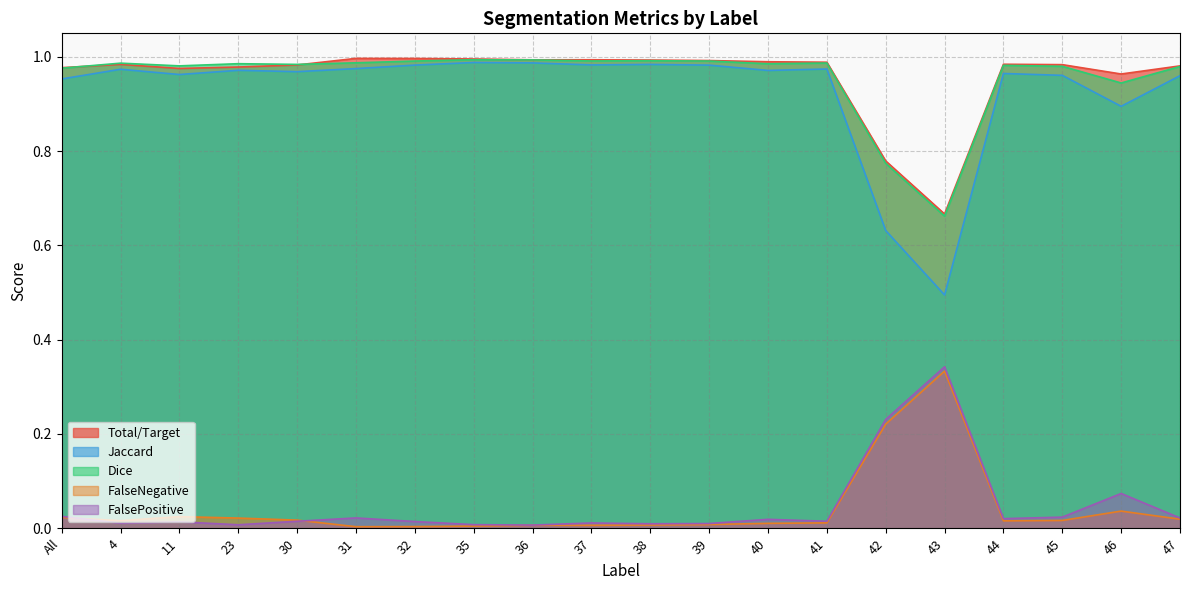

What is the difference between the second highest and minimum values in the FalsePositive series?

0.2